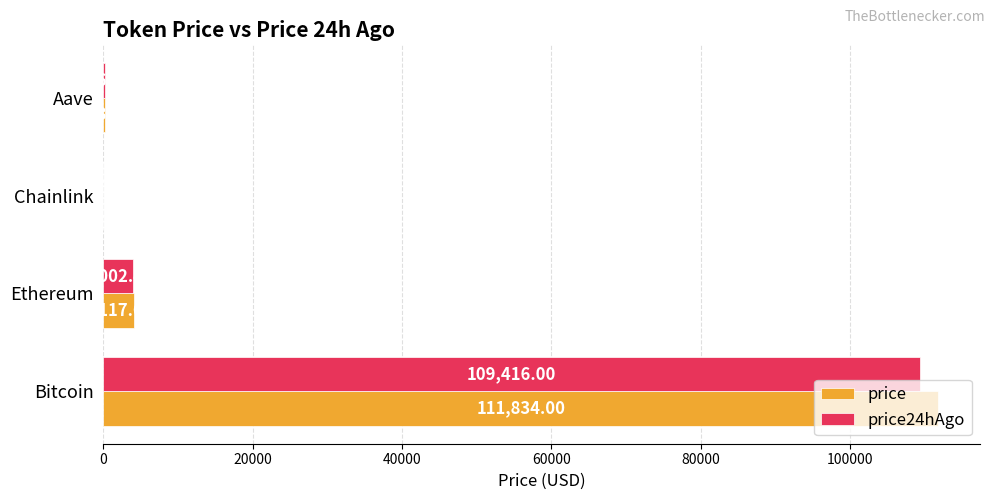

At which label is price24hAgo closest to 54718?

Ethereum